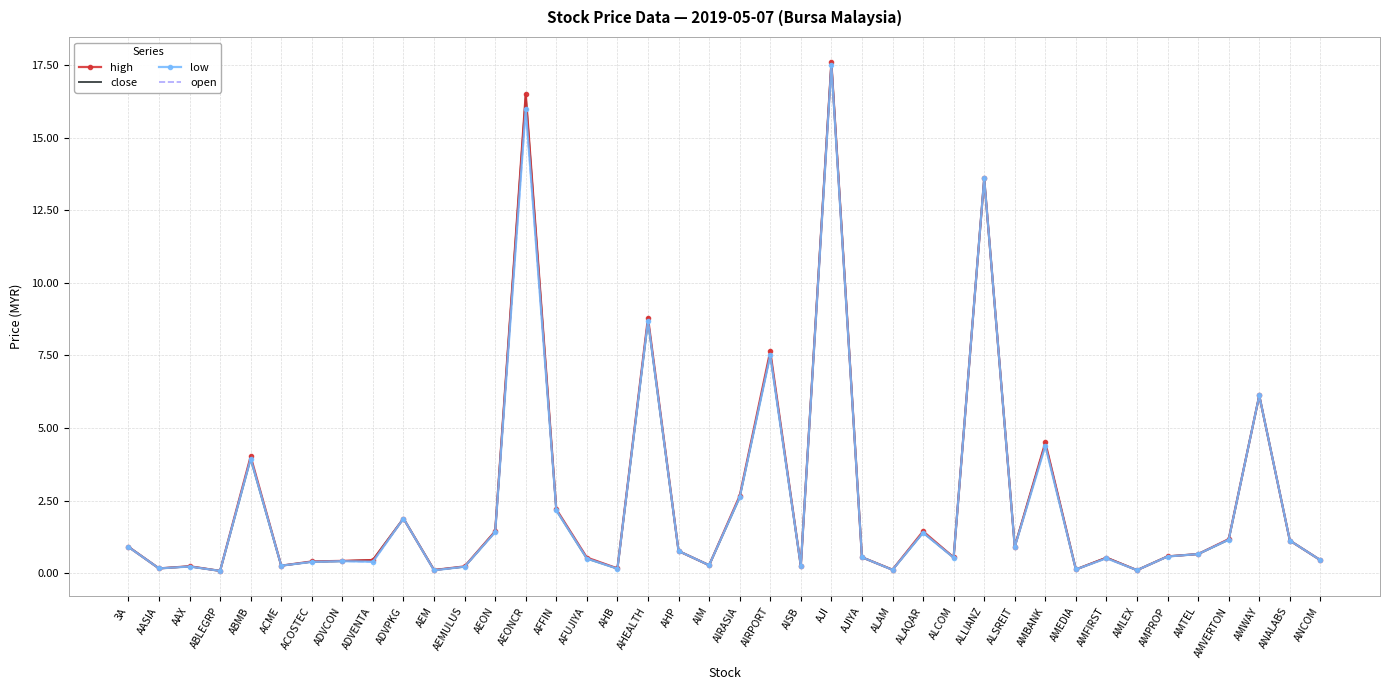

Is it true that close equals 0.5 at AIRASIA?

False